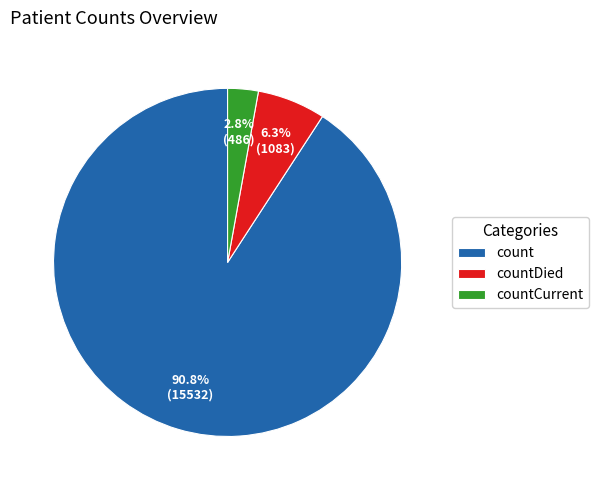

How many segments does this pie chart have?

3